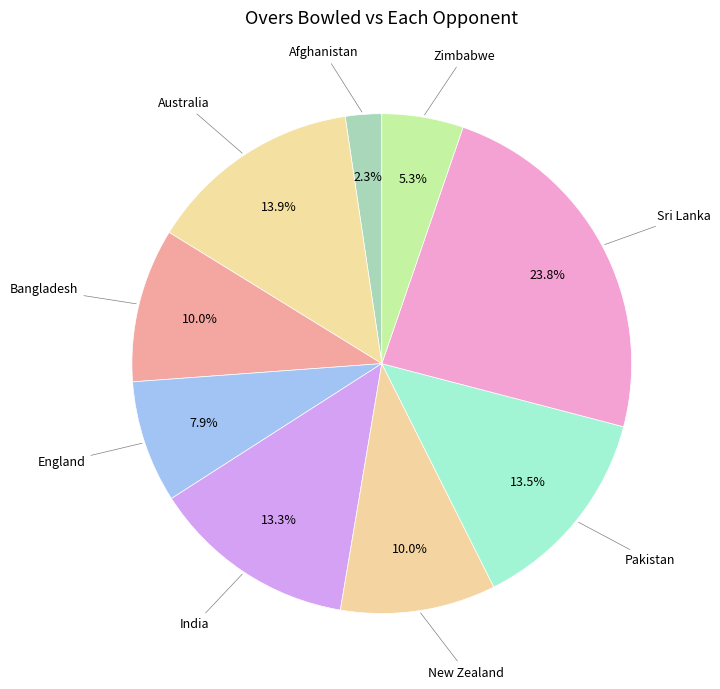

What is the largest slice in the pie chart?

Sri Lanka